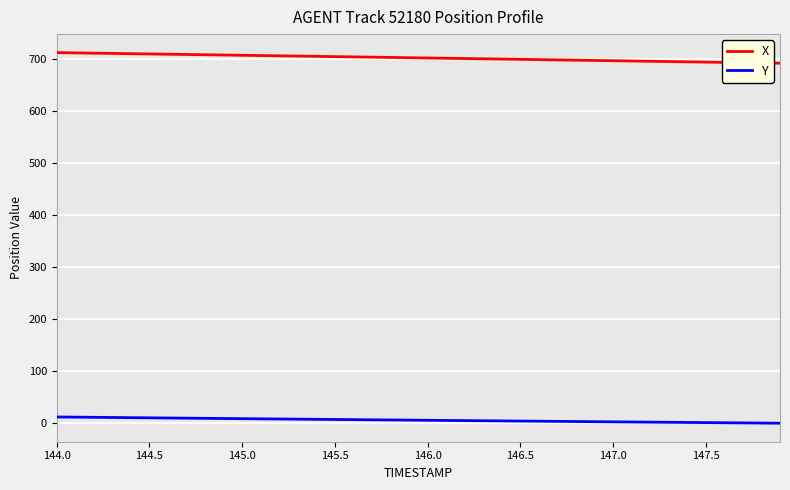

What is the difference between the maximum and minimum values in the X series?

20.3